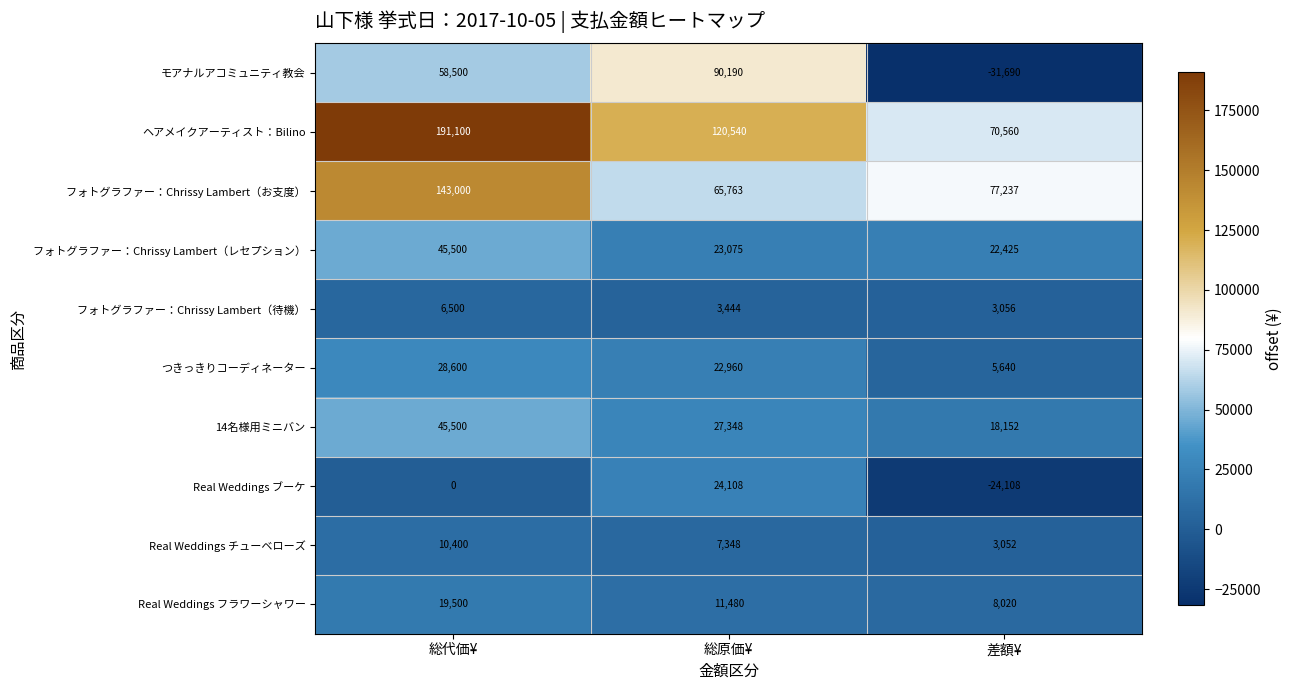

What is the greatest value displayed?

191100